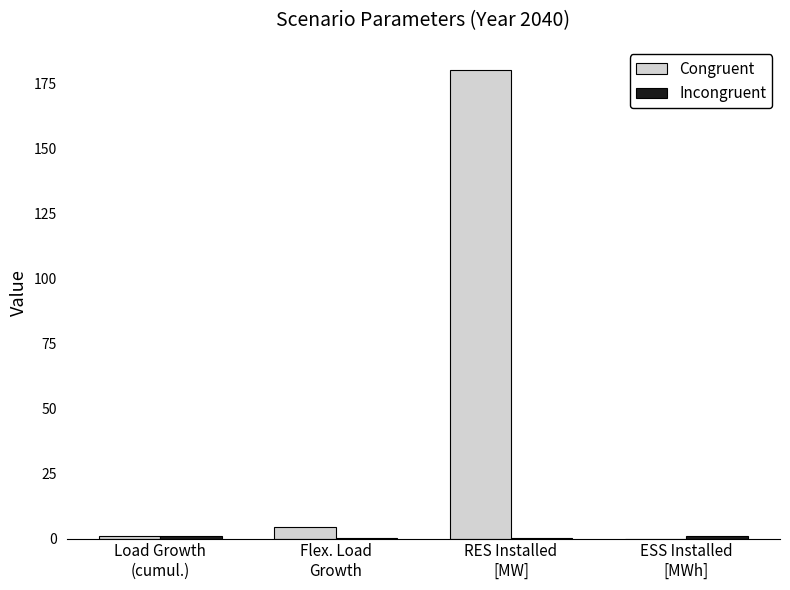

Which series has the largest total across all categories?

Congruent